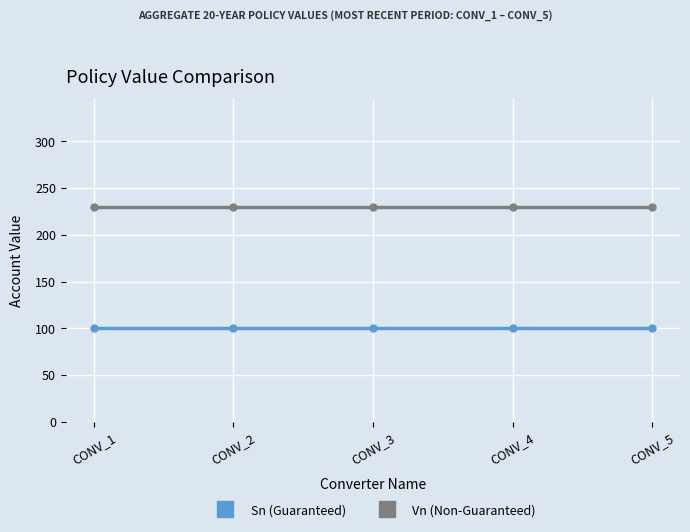

What is the lowest value of the Sn (Guaranteed) series?

100